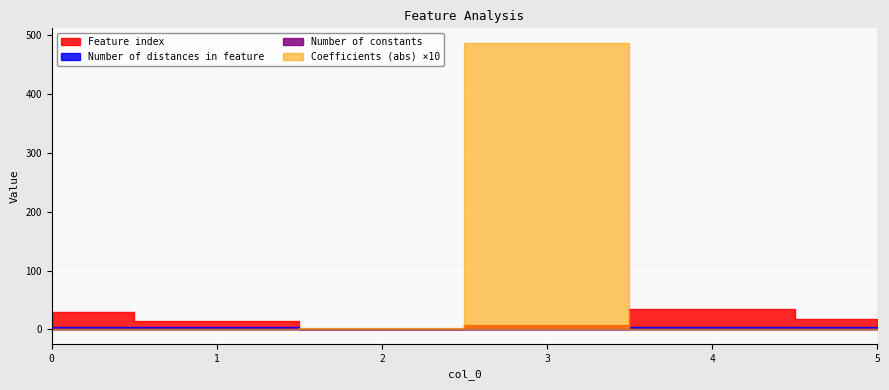

Reading right to left, extract all data points from this chart.

Feature index: 5=18.0	4=34.0	3=8.0	2=0.0	1=15.0	0=30.0
Number of distances in feature: 5=4.0	4=4.0	3=1.0	2=1.0	1=4.0	0=4.0
Number of constants: 5=1.0	4=1.0	3=1.0	2=1.0	1=1.0	0=1.0
Coefficients (abs): 5=0.1	4=0.0	3=48.8	2=0.2	1=0.1	0=0.1